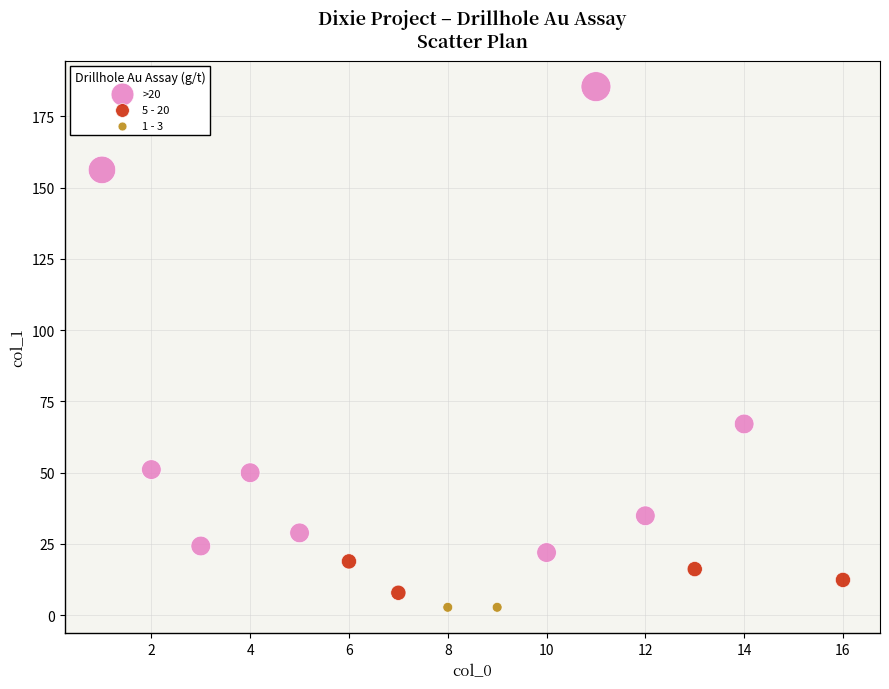

What are all the series names shown in the legend?

>20, 5 - 20, 1 - 3